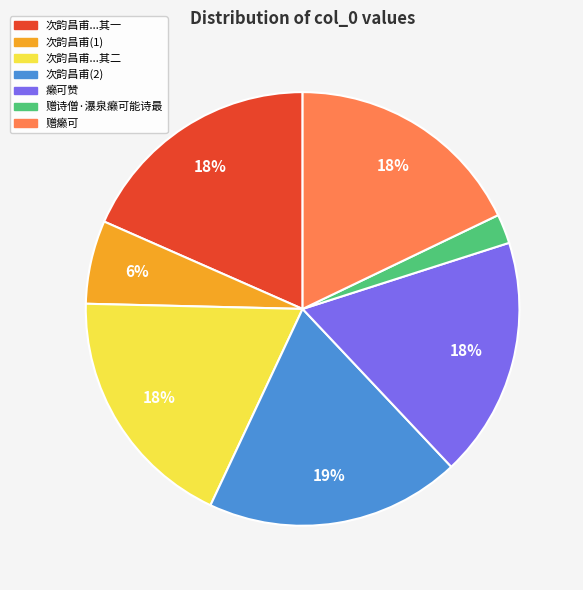

To the nearest percent, what portion does 次韵昌甫(1) represent?

6%